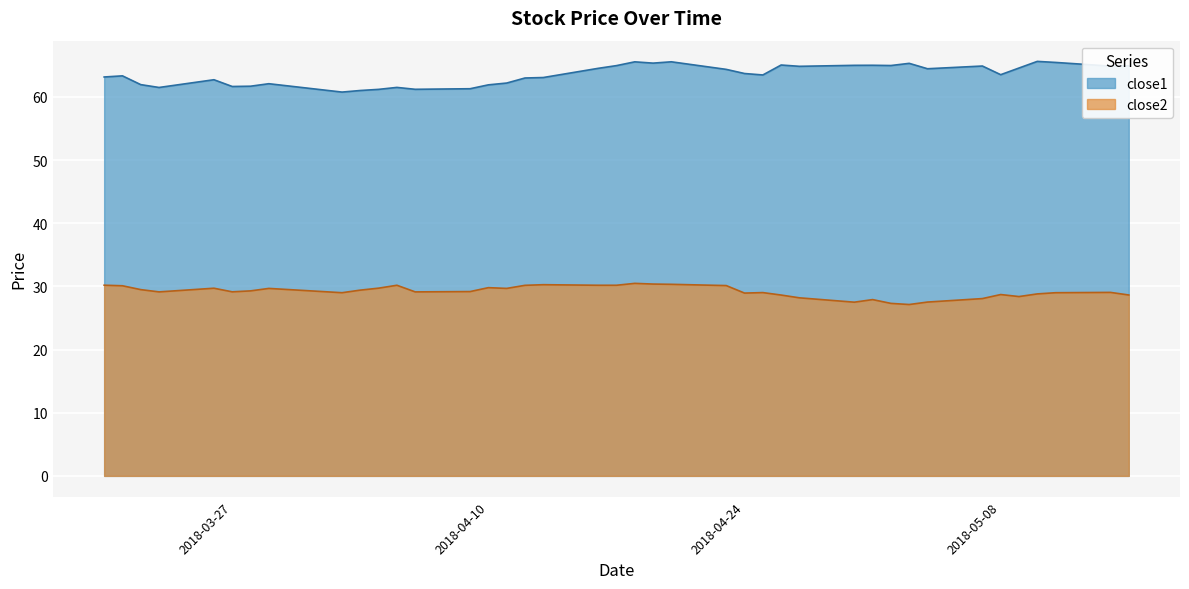

Which label corresponds to the smallest value in the chart?

2018-05-03